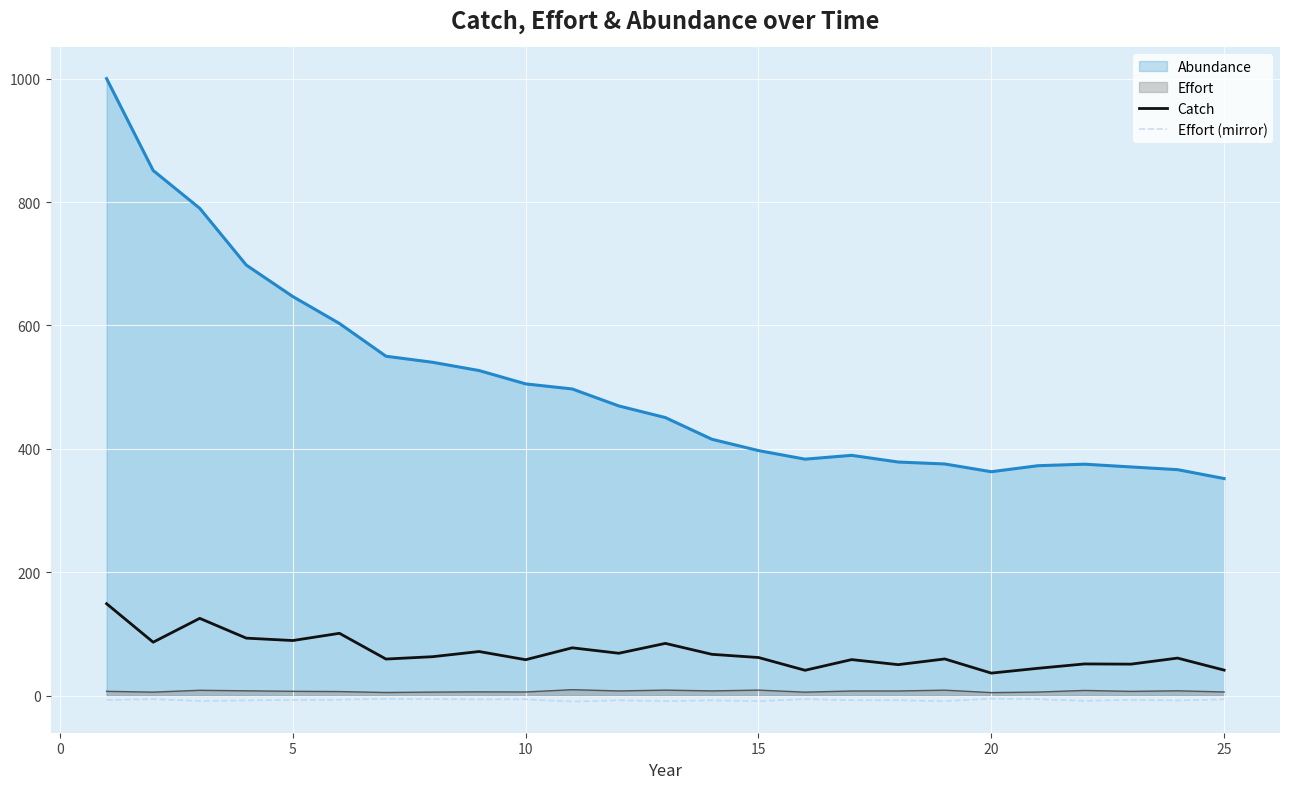

Which series has the largest total across all categories?

Abundance